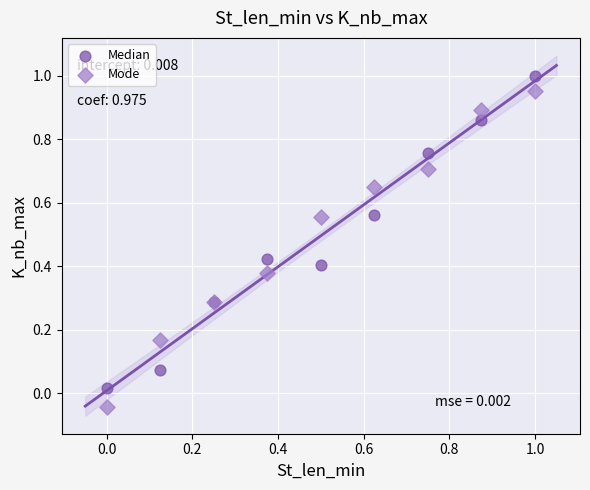

Which series has the largest Y range (max minus min)?

Mode